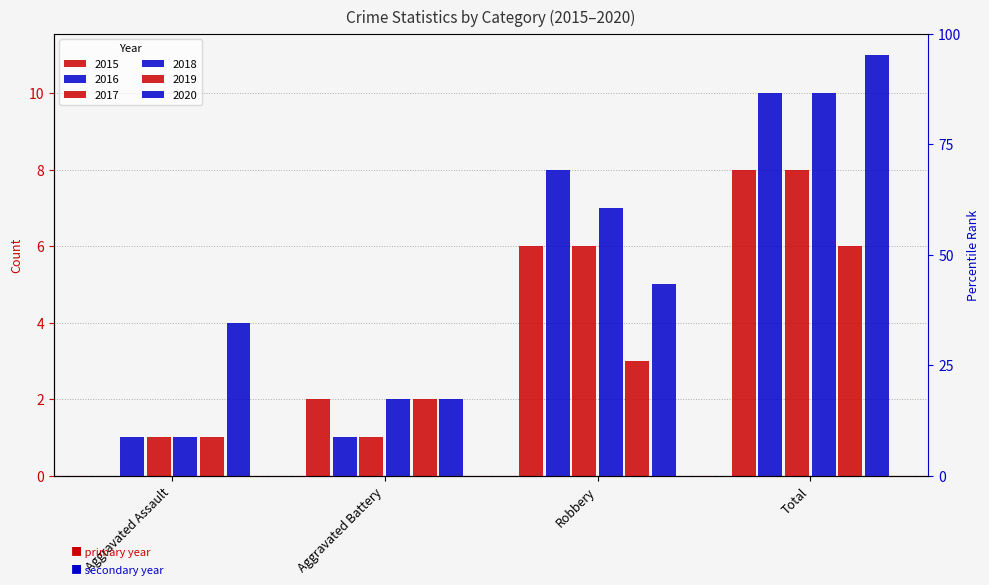

Reading left to right, transcribe all the data shown in this chart.

2015: Aggravated Assault=0	Aggravated Battery=2	Robbery=6	Total=8
2016: Aggravated Assault=1	Aggravated Battery=1	Robbery=8	Total=10
2017: Aggravated Assault=1	Aggravated Battery=1	Robbery=6	Total=8
2018: Aggravated Assault=1	Aggravated Battery=2	Robbery=7	Total=10
2019: Aggravated Assault=1	Aggravated Battery=2	Robbery=3	Total=6
2020: Aggravated Assault=4	Aggravated Battery=2	Robbery=5	Total=11